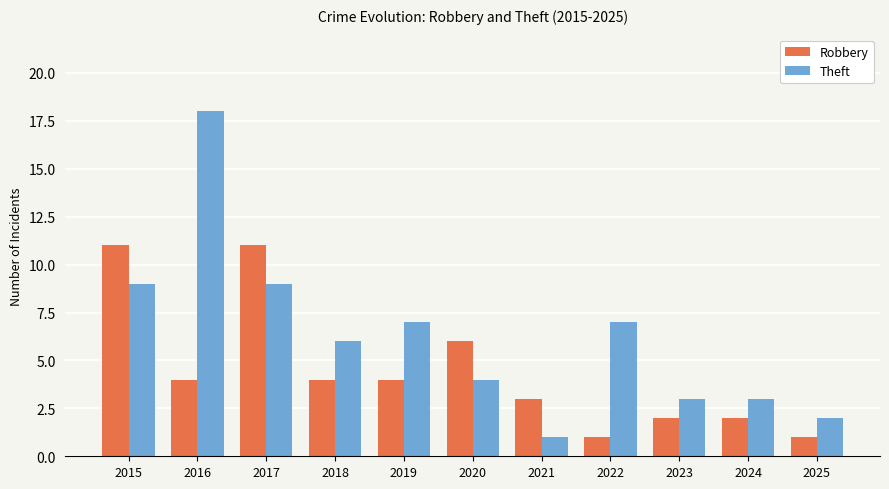

What is the sum of all Theft values?

69